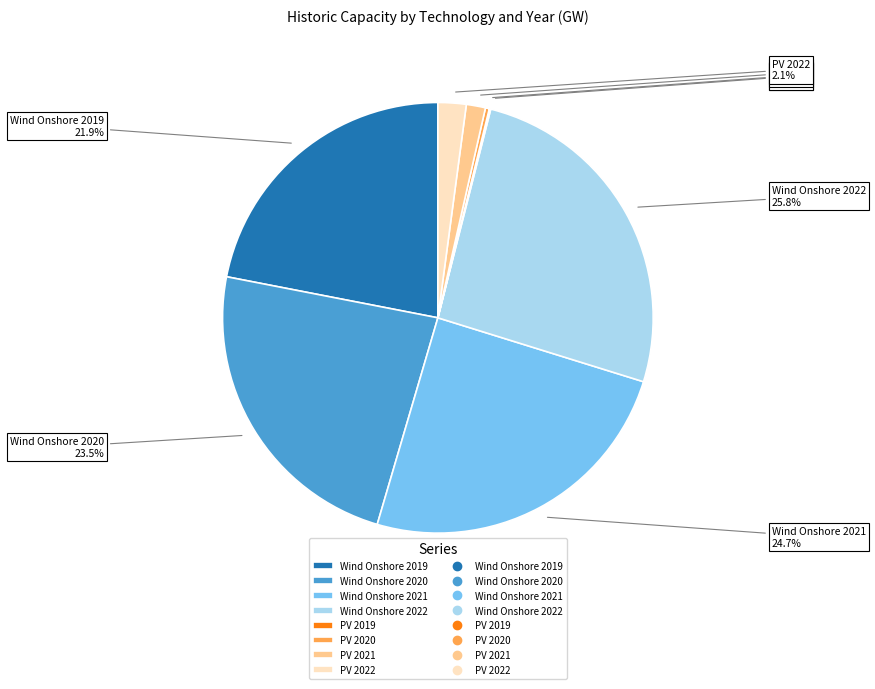

To the nearest percent, what is the difference between the largest and smallest slice percentages?

26%